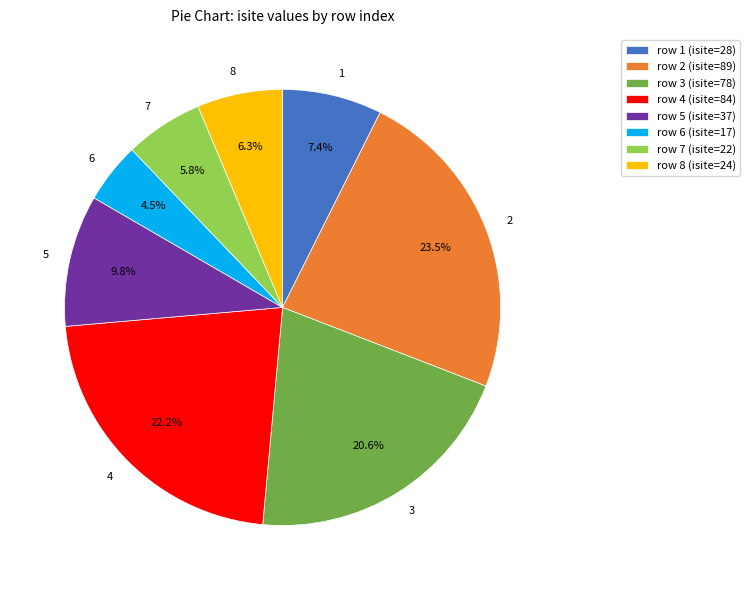

To the nearest percent, what is the combined percentage of 2 and 6?

28%